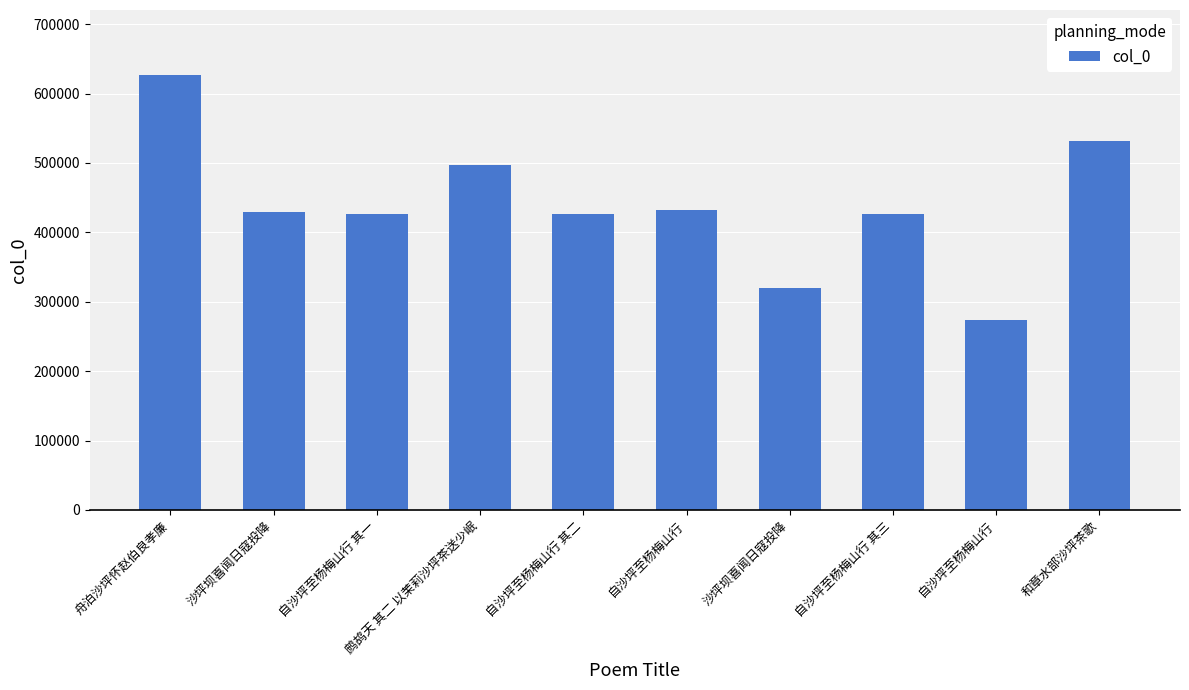

List the labels in order of value, smallest first.

自沙坪至杨梅山行, 沙坪坝喜闻日寇投降, 自沙坪至杨梅山行 其一, 自沙坪至杨梅山行 其二, 自沙坪至杨梅山行 其三, 沙坪坝喜闻日寇投降, 自沙坪至杨梅山行, 鹧鸪天 其二 以茉莉沙坪茶送少岷, 和章水部沙坪茶歌, 舟泊沙坪怀赵伯良孝廉